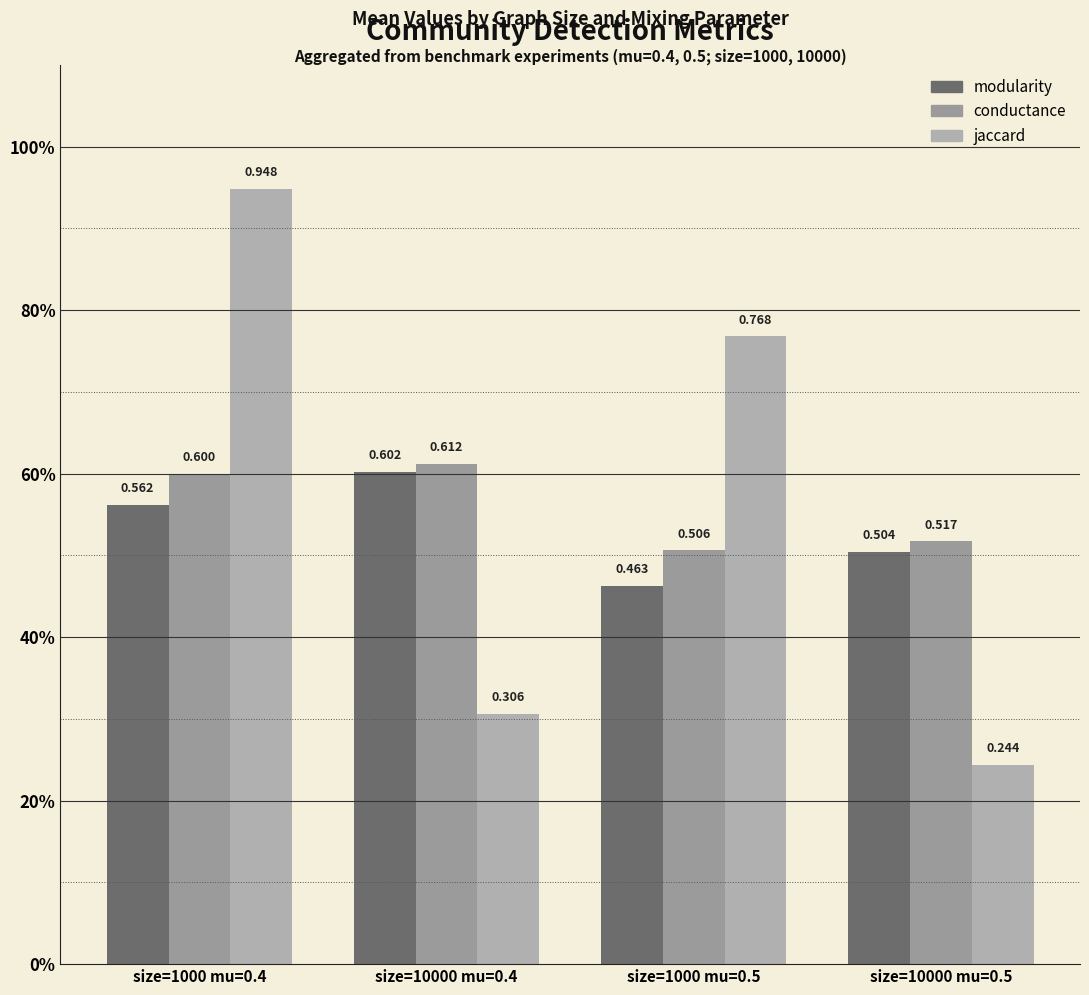

How many conductance values are between 0 and 1?

4